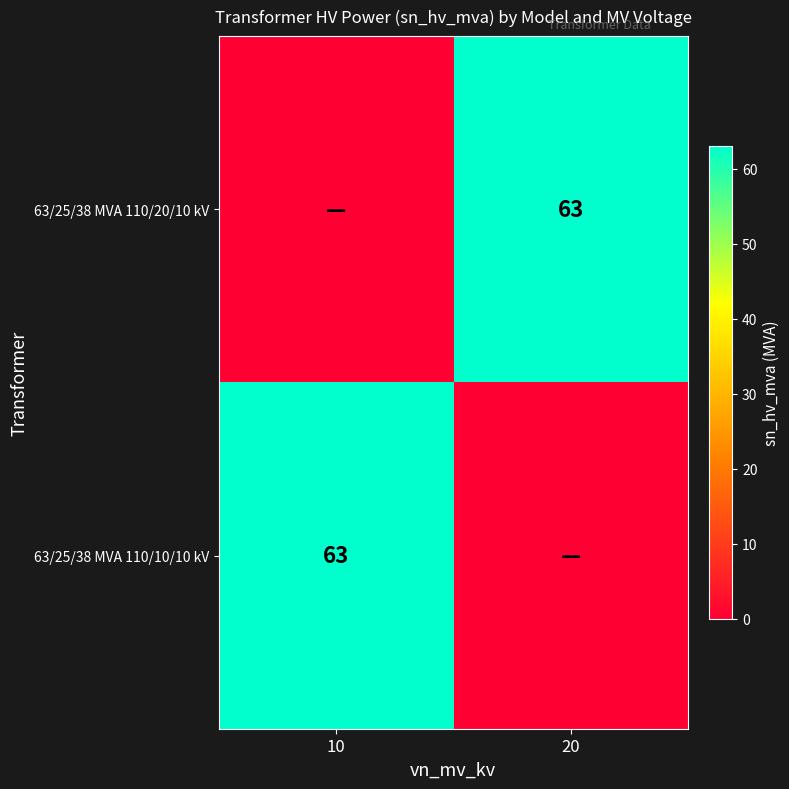

Is it true that 63/25/38 MVA 110/10/10 kV equals 112 at 10?

False